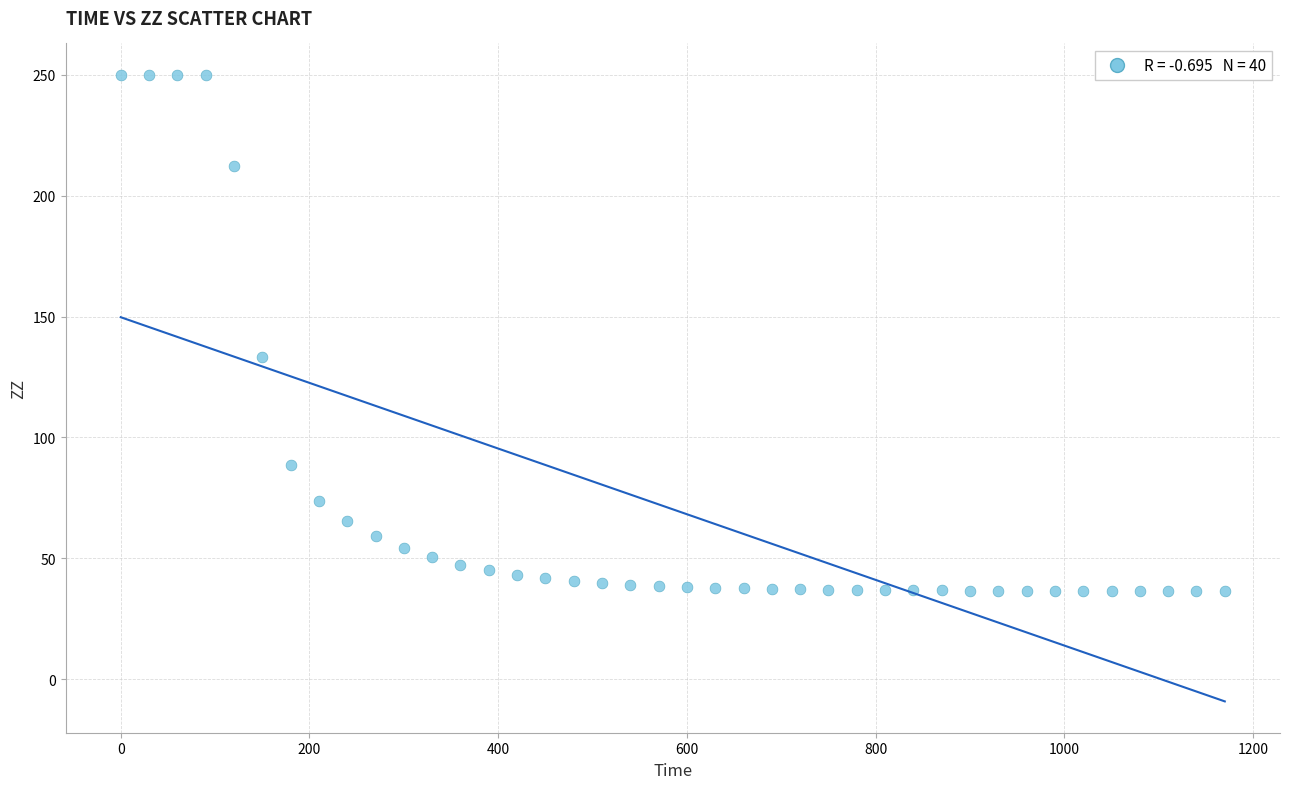

What Y value in the scatter plot is closest to 143?

133.3